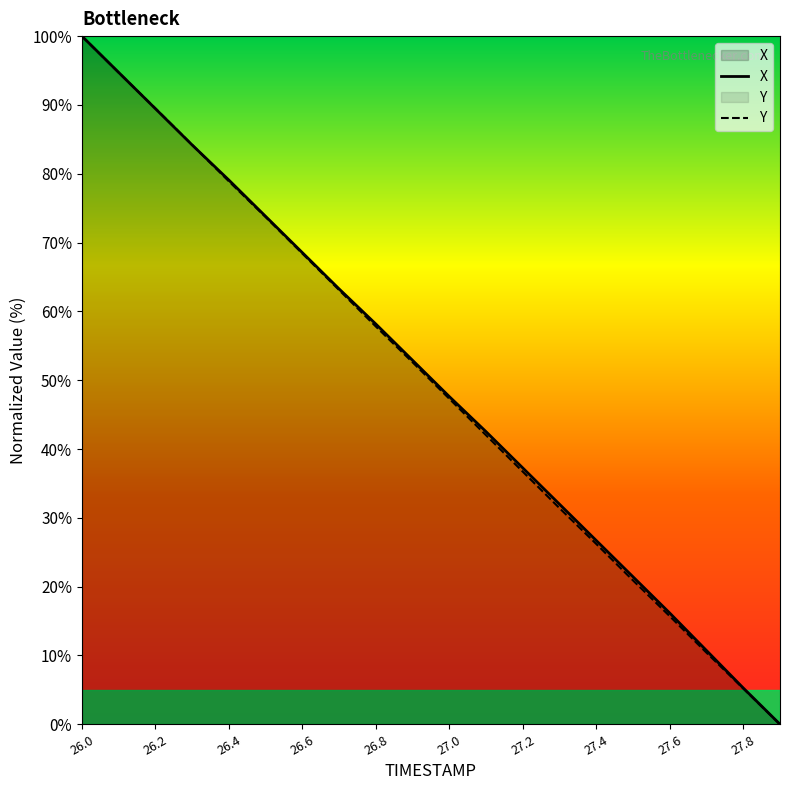

How many lines are shown in the chart?

2